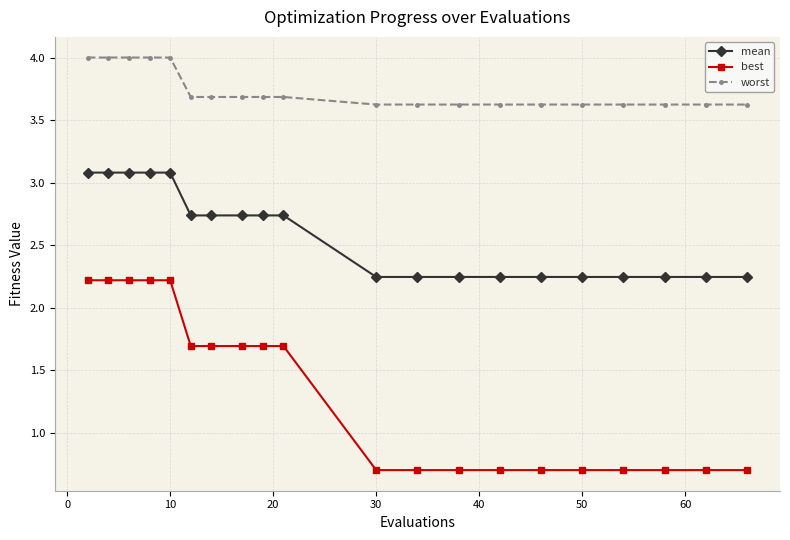

At how many categories does at least one series exceed 3?

20